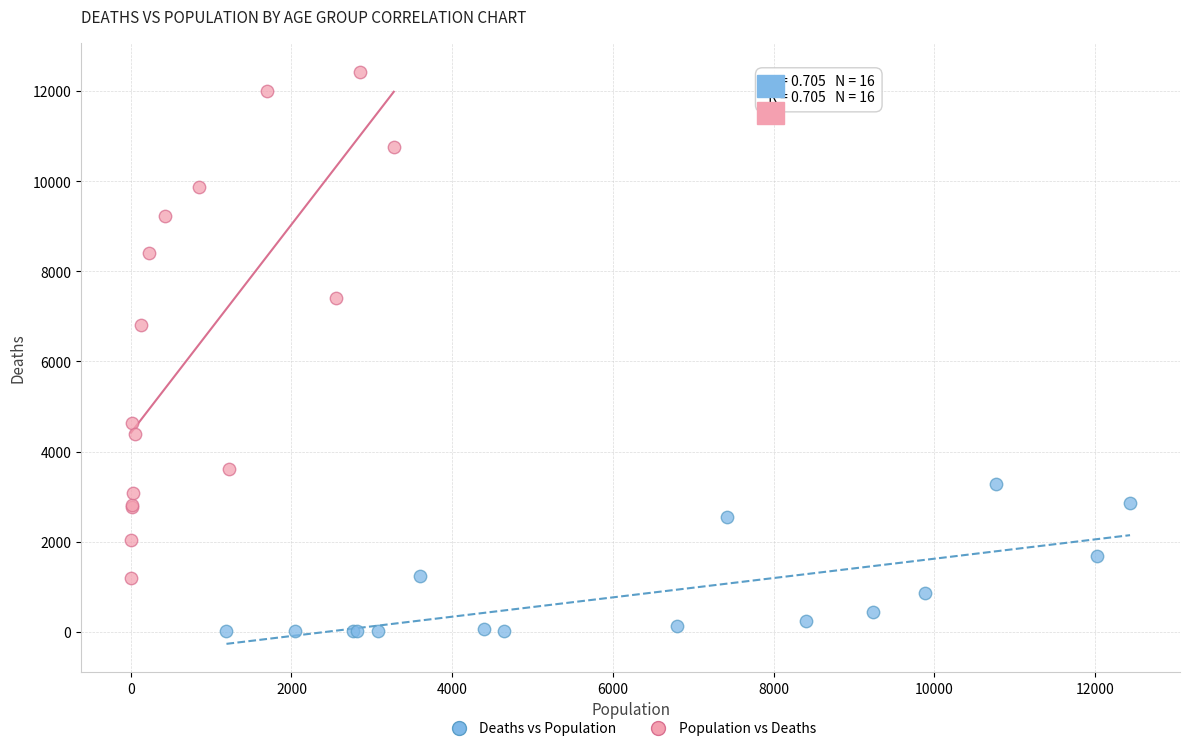

Which series has the largest Y range (max minus min)?

Population vs Deaths